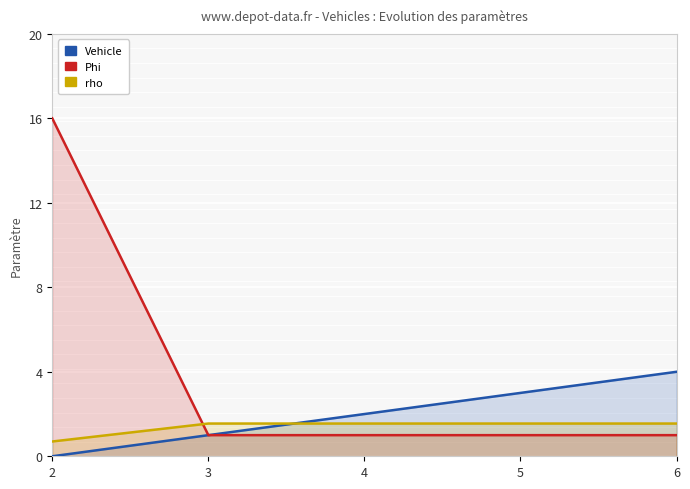

After their last crossing, which series has the higher values: rho or Vehicle?

Vehicle